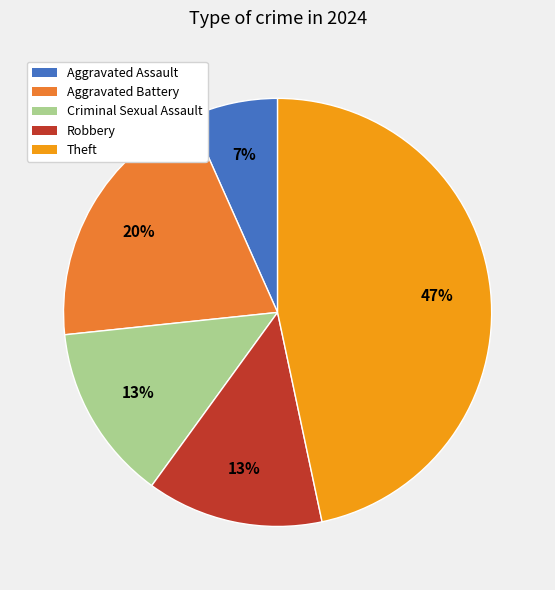

How many slices are in this pie chart?

5